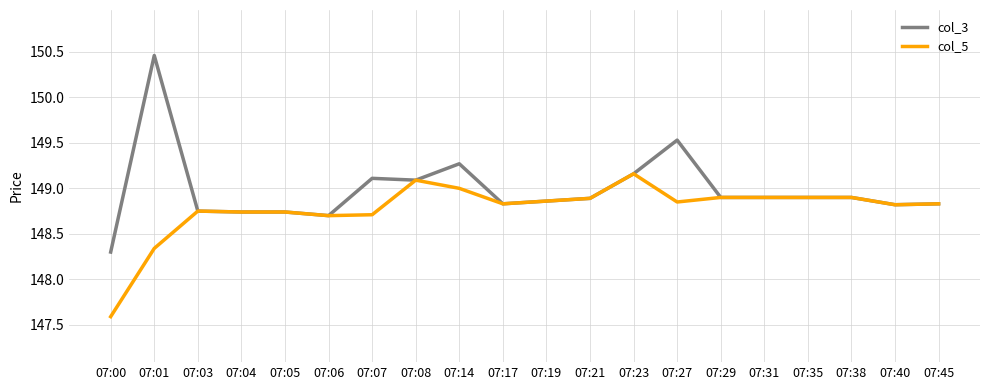

What is the total value across all series at 07:27?

298.4